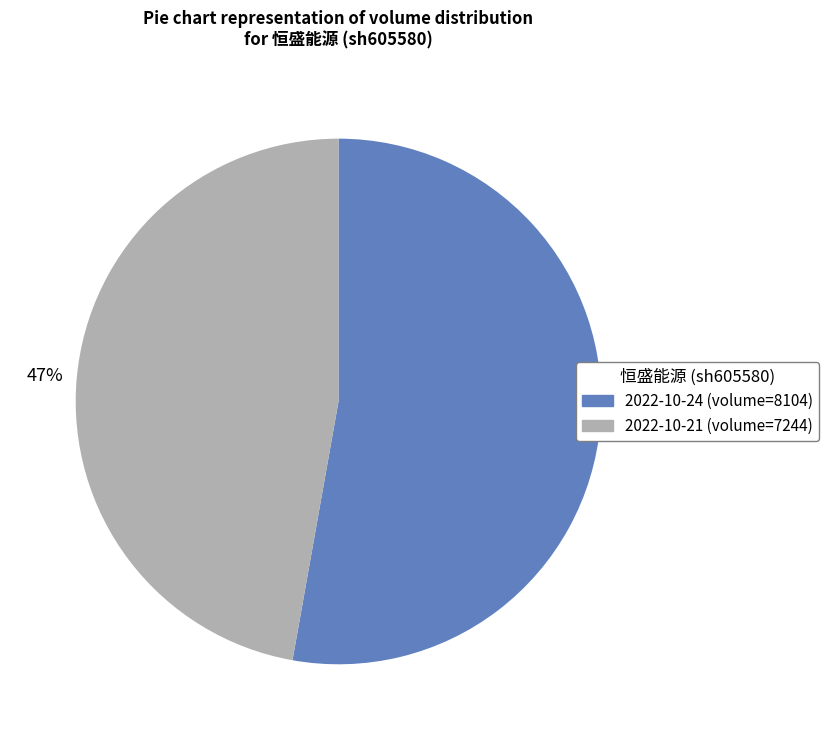

Is there any slice that represents more than half of the pie?

Yes